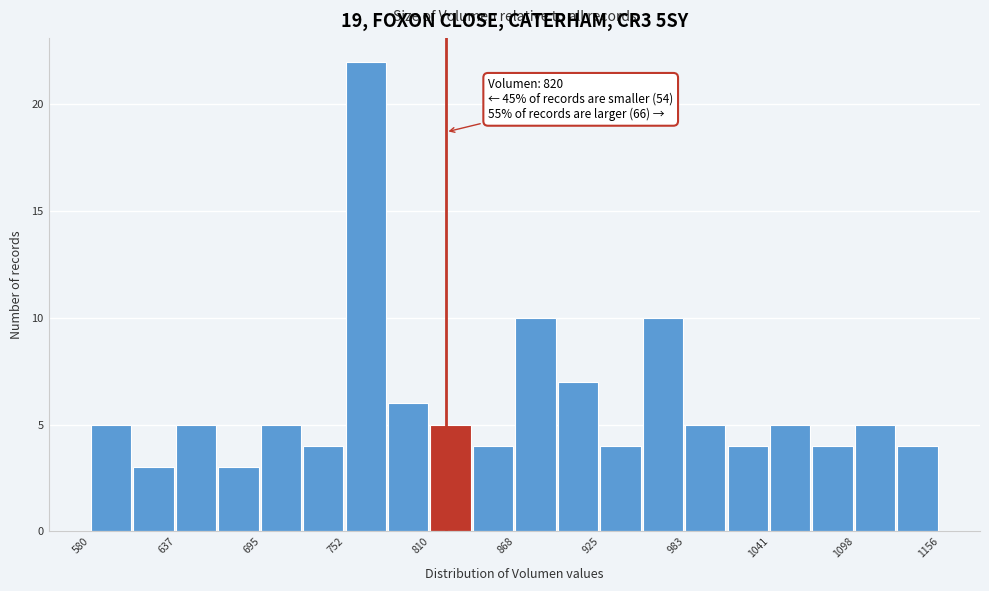

Around what value on the x-axis is the tallest bar? Give the approximate position of its centre, as read against the axis.

770